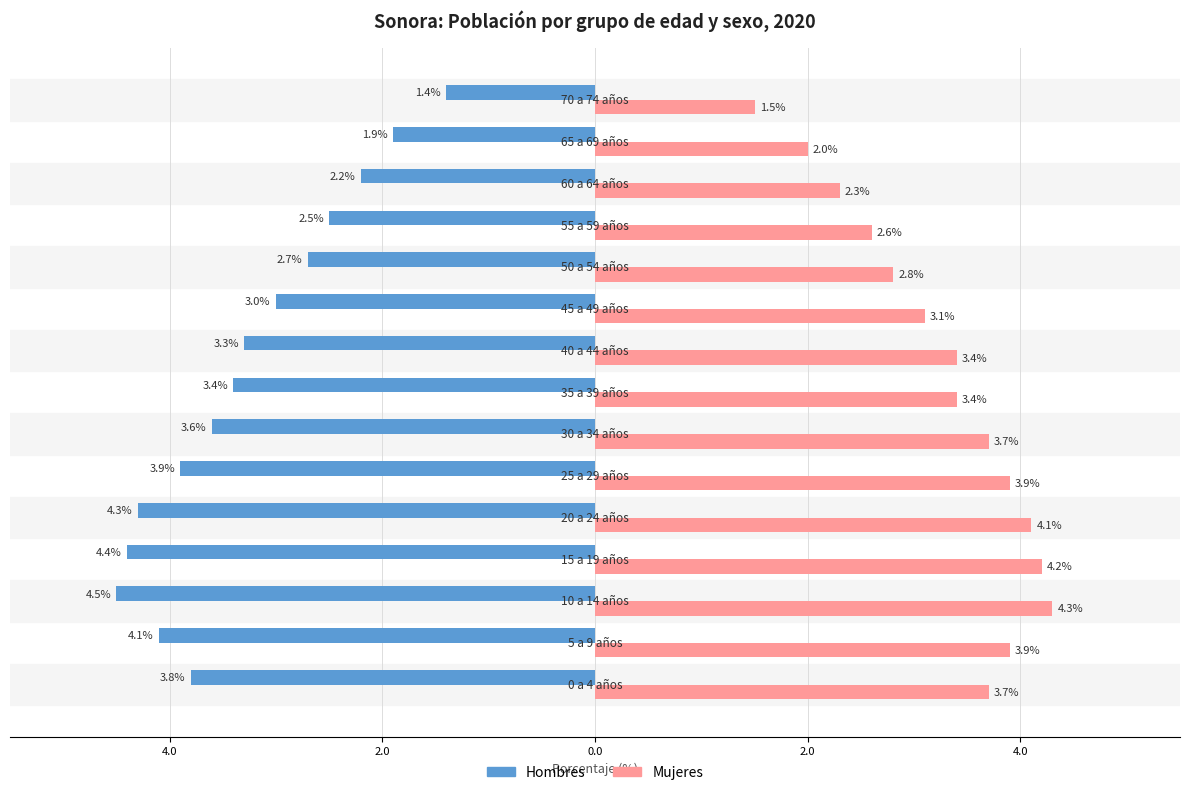

What are all the series names shown in the legend?

Hombres, Mujeres